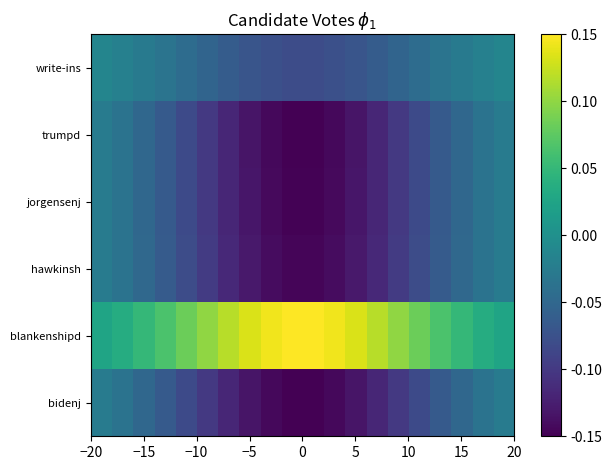

Count the number of categories in the chart.

20